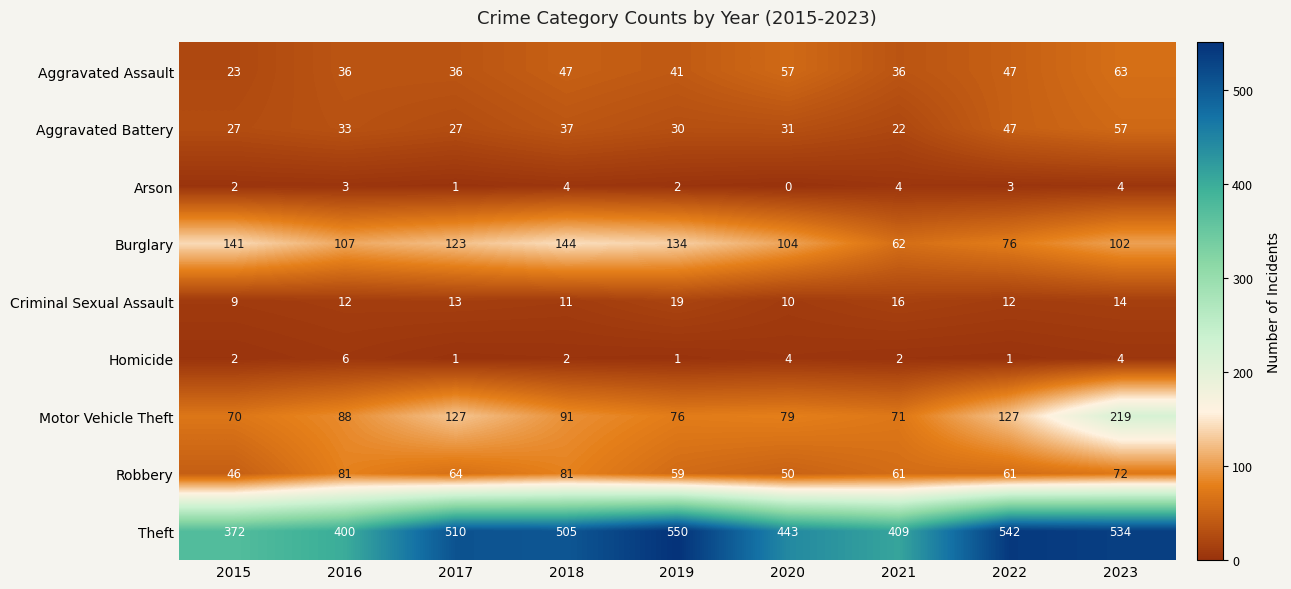

What is the difference between the Robbery values at 2019 and 2016?

22